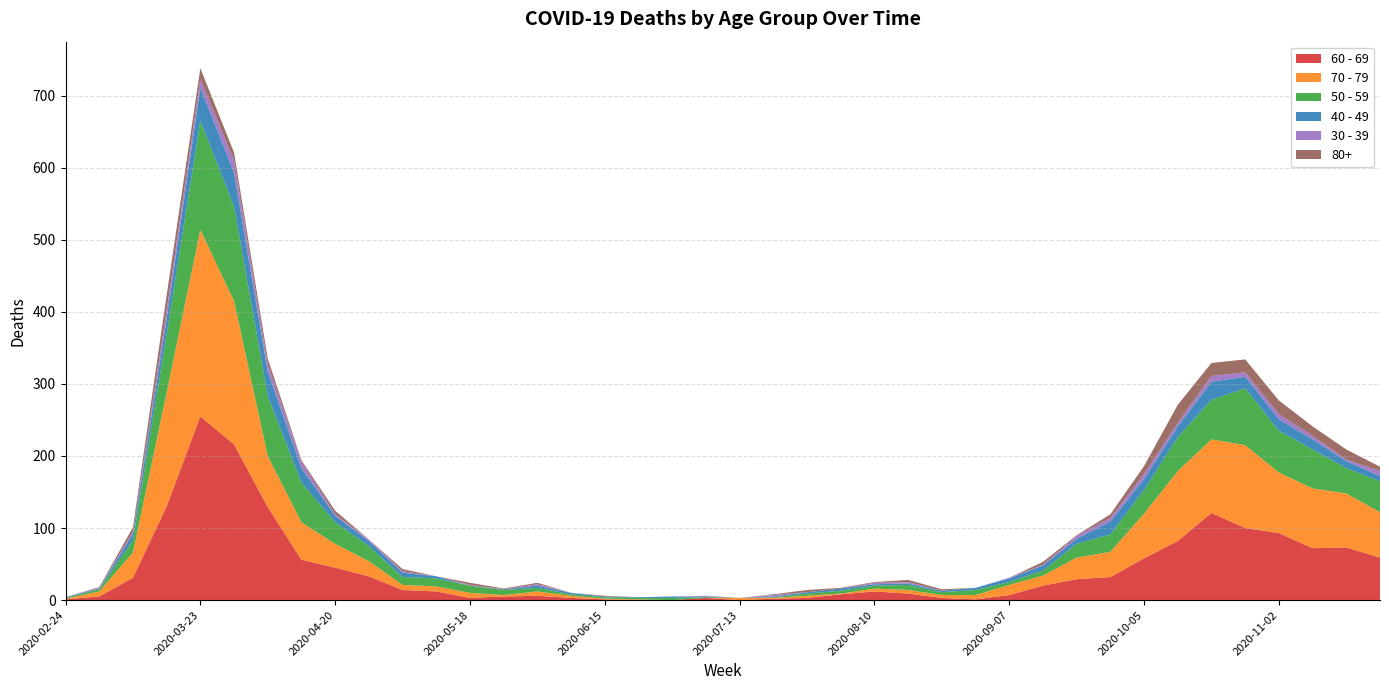

Reading left to right, transcribe all the data shown in this chart.

60 - 69: 2020-02-24=1	2020-03-02=5	2020-03-09=31	2020-03-16=130	2020-03-23=255	2020-03-30=216	2020-04-06=129	2020-04-13=56	2020-04-20=45	2020-04-27=33	2020-05-04=14	2020-05-11=12	2020-05-18=3	2020-05-25=5	2020-06-01=6	2020-06-08=3	2020-06-15=1	2020-06-22=0	2020-06-29=0	2020-07-06=3	2020-07-13=0	2020-07-20=2	2020-07-27=3	2020-08-03=8	2020-08-10=12	2020-08-17=9	2020-08-24=3	2020-08-31=1	2020-09-07=7	2020-09-14=20	2020-09-21=29	2020-09-28=32	2020-10-05=58	2020-10-12=82	2020-10-19=121	2020-10-26=100	2020-11-02=93	2020-11-09=72	2020-11-16=73	2020-11-23=59
70 - 79: 2020-02-24=1	2020-03-02=7	2020-03-09=35	2020-03-16=158	2020-03-23=259	2020-03-30=199	2020-04-06=71	2020-04-13=52	2020-04-20=33	2020-04-27=21	2020-05-04=7	2020-05-11=7	2020-05-18=7	2020-05-25=2	2020-06-01=6	2020-06-08=3	2020-06-15=1	2020-06-22=1	2020-06-29=0	2020-07-06=0	2020-07-13=3	2020-07-20=1	2020-07-27=3	2020-08-03=1	2020-08-10=4	2020-08-17=5	2020-08-24=4	2020-08-31=6	2020-09-07=14	2020-09-14=14	2020-09-21=30	2020-09-28=35	2020-10-05=62	2020-10-12=97	2020-10-19=102	2020-10-26=115	2020-11-02=84	2020-11-09=83	2020-11-16=75	2020-11-23=63
50 - 59: 2020-02-24=1	2020-03-02=3	2020-03-09=17	2020-03-16=81	2020-03-23=151	2020-03-30=131	2020-04-06=83	2020-04-13=55	2020-04-20=30	2020-04-27=21	2020-05-04=11	2020-05-11=11	2020-05-18=10	2020-05-25=7	2020-06-01=5	2020-06-08=2	2020-06-15=2	2020-06-22=2	2020-06-29=3	2020-07-06=1	2020-07-13=0	2020-07-20=1	2020-07-27=3	2020-08-03=4	2020-08-10=4	2020-08-17=7	2020-08-24=4	2020-08-31=7	2020-09-07=4	2020-09-14=7	2020-09-21=19	2020-09-28=24	2020-10-05=33	2020-10-12=47	2020-10-19=55	2020-10-26=79	2020-11-02=58	2020-11-09=54	2020-11-16=35	2020-11-23=43
40 - 49: 2020-02-24=1	2020-03-02=1	2020-03-09=9	2020-03-16=21	2020-03-23=46	2020-03-30=47	2020-04-06=34	2020-04-13=20	2020-04-20=9	2020-04-27=7	2020-05-04=6	2020-05-11=3	2020-05-18=0	2020-05-25=1	2020-06-01=3	2020-06-08=2	2020-06-15=1	2020-06-22=1	2020-06-29=2	2020-07-06=1	2020-07-13=0	2020-07-20=1	2020-07-27=2	2020-08-03=3	2020-08-10=2	2020-08-17=2	2020-08-24=2	2020-08-31=3	2020-09-07=5	2020-09-14=7	2020-09-21=7	2020-09-28=18	2020-10-05=15	2020-10-12=15	2020-10-19=25	2020-10-26=16	2020-11-02=16	2020-11-09=14	2020-11-16=10	2020-11-23=7
30 - 39: 2020-02-24=0	2020-03-02=1	2020-03-09=3	2020-03-16=12	2020-03-23=12	2020-03-30=17	2020-04-06=10	2020-04-13=9	2020-04-20=2	2020-04-27=2	2020-05-04=2	2020-05-11=0	2020-05-18=1	2020-05-25=0	2020-06-01=2	2020-06-08=0	2020-06-15=0	2020-06-22=0	2020-06-29=0	2020-07-06=1	2020-07-13=0	2020-07-20=2	2020-07-27=0	2020-08-03=0	2020-08-10=2	2020-08-17=2	2020-08-24=0	2020-08-31=0	2020-09-07=1	2020-09-14=1	2020-09-21=4	2020-09-28=5	2020-10-05=7	2020-10-12=5	2020-10-19=8	2020-10-26=6	2020-11-02=7	2020-11-09=5	2020-11-16=2	2020-11-23=7
80+: 2020-02-24=0	2020-03-02=1	2020-03-09=6	2020-03-16=21	2020-03-23=15	2020-03-30=11	2020-04-06=8	2020-04-13=2	2020-04-20=5	2020-04-27=0	2020-05-04=3	2020-05-11=0	2020-05-18=3	2020-05-25=1	2020-06-01=2	2020-06-08=0	2020-06-15=1	2020-06-22=0	2020-06-29=0	2020-07-06=0	2020-07-13=0	2020-07-20=1	2020-07-27=3	2020-08-03=1	2020-08-10=1	2020-08-17=3	2020-08-24=2	2020-08-31=0	2020-09-07=0	2020-09-14=4	2020-09-21=1	2020-09-28=5	2020-10-05=11	2020-10-12=25	2020-10-19=18	2020-10-26=18	2020-11-02=19	2020-11-09=13	2020-11-16=14	2020-11-23=6